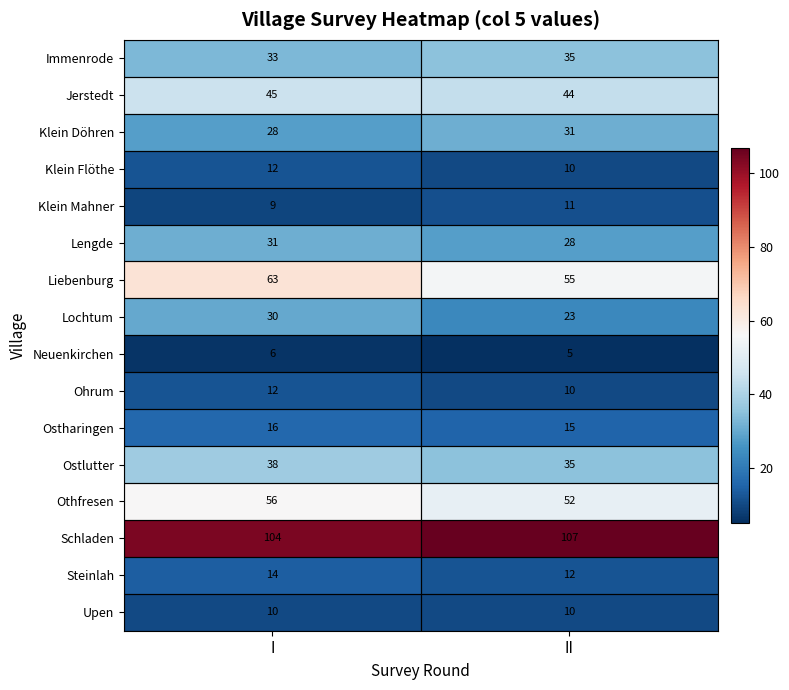

What is the difference between the highest and lowest values at II?

102